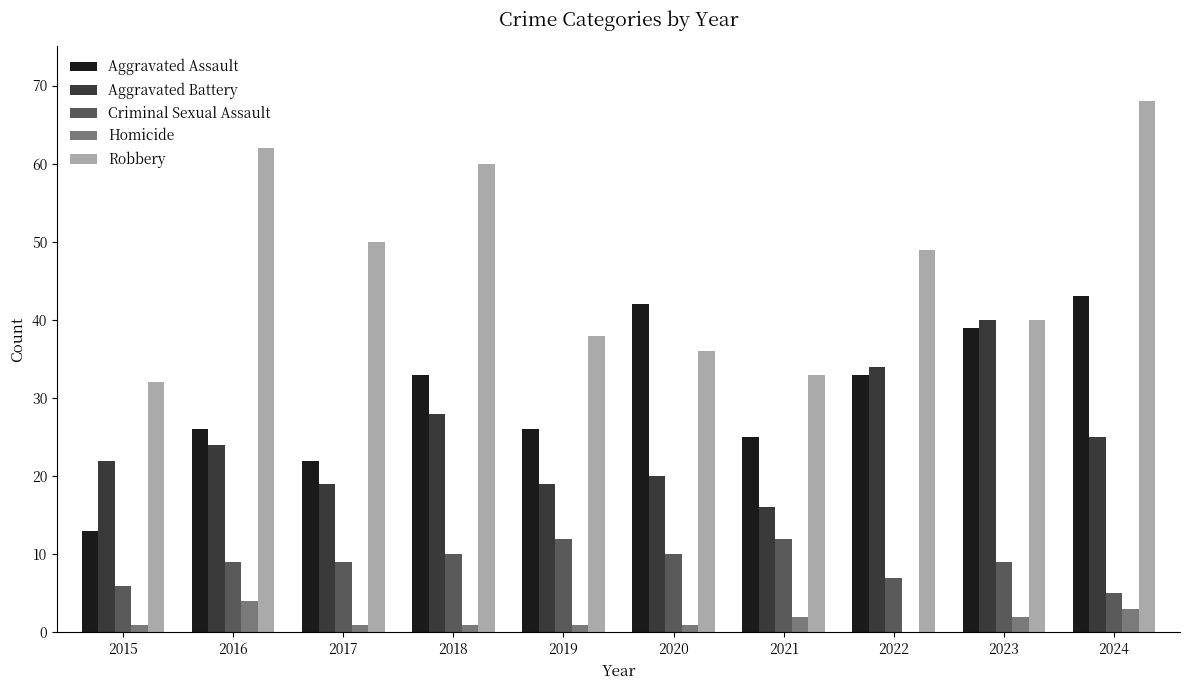

Which category has the highest value across all series?

2024